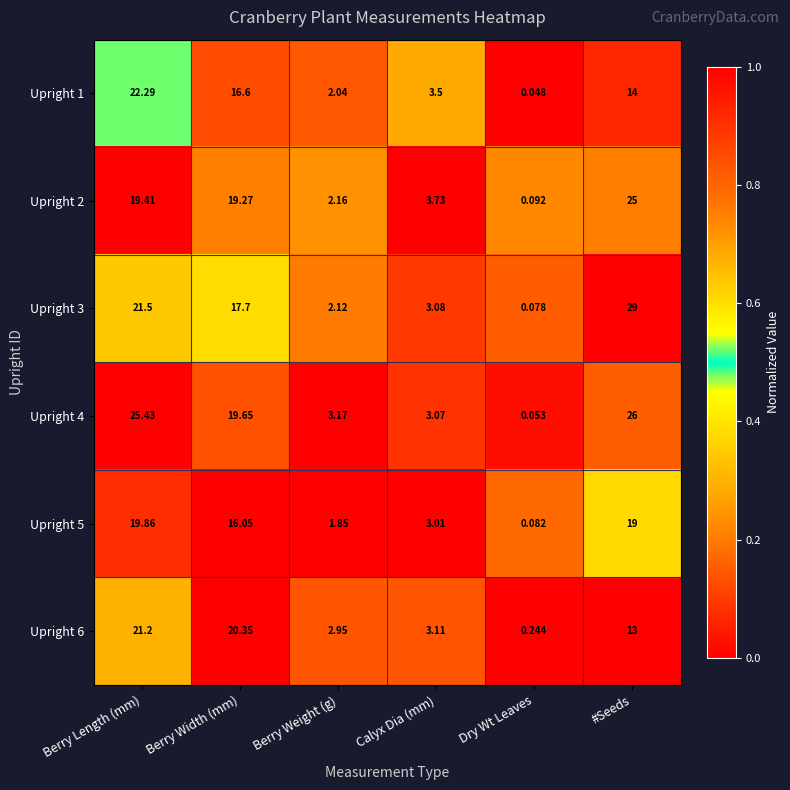

Which series has the widest spread of values?

Upright 3